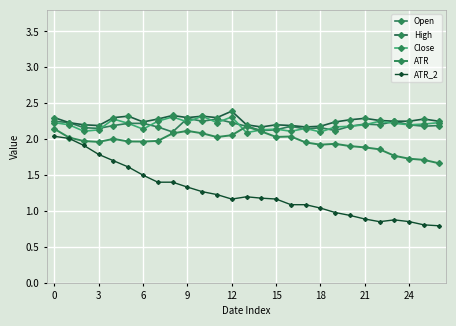

Does the chart have visible grid lines?

Yes